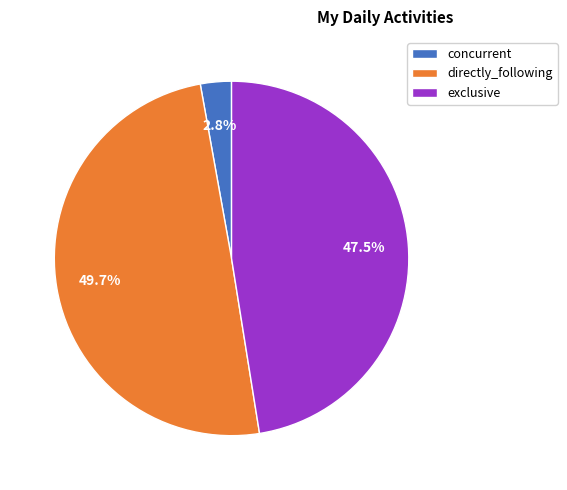

To the nearest percent, what is the difference between the largest and smallest slice percentages?

47%